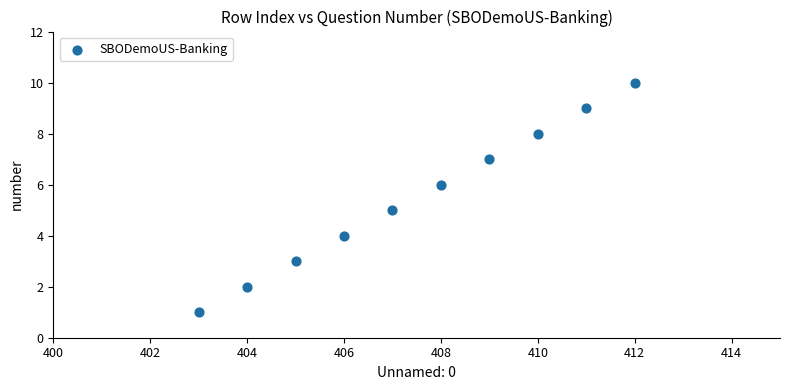

What is the average X value?

408